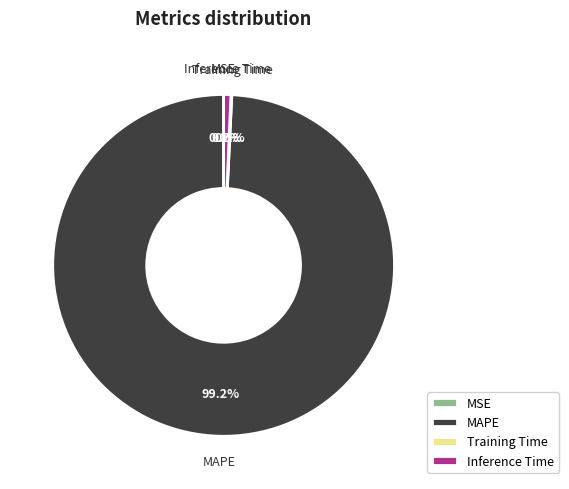

Which category accounts for the majority?

MAPE